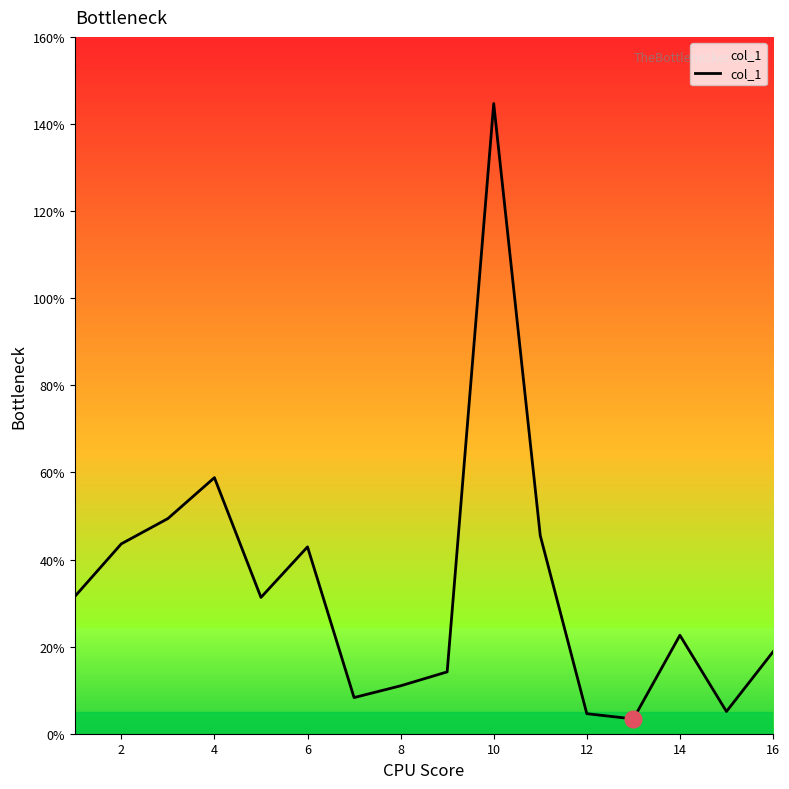

What is the smallest value displayed?

3.4